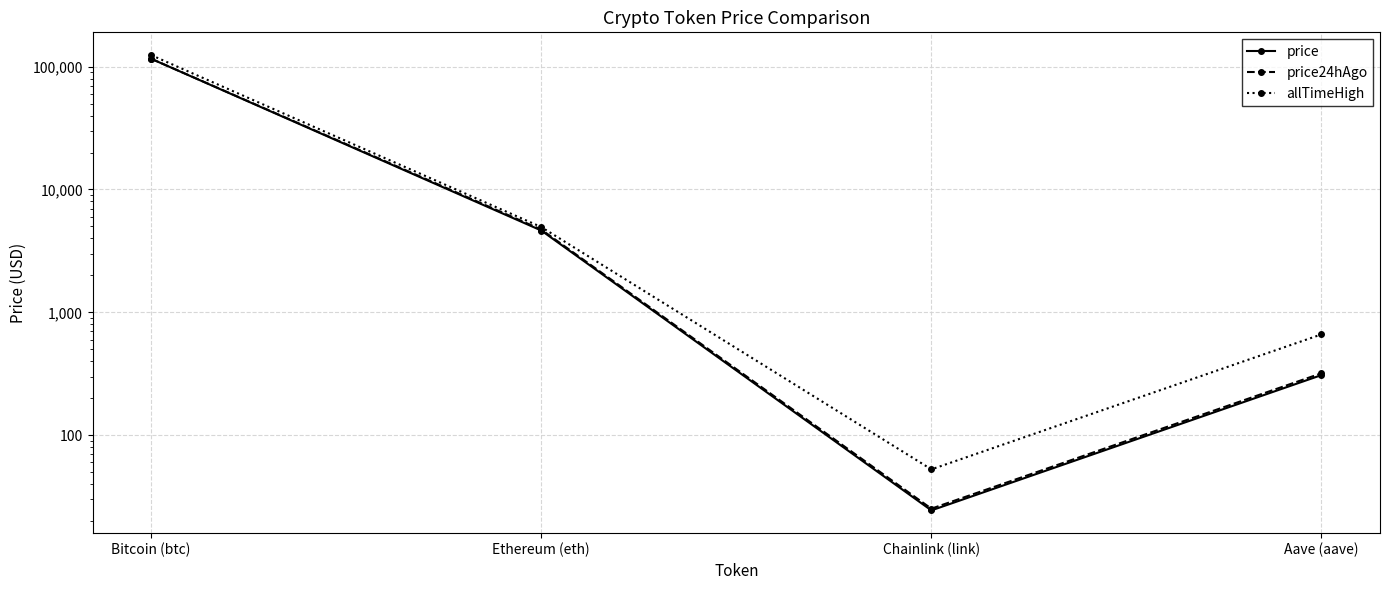

Which series has the largest range (max minus min)?

allTimeHigh